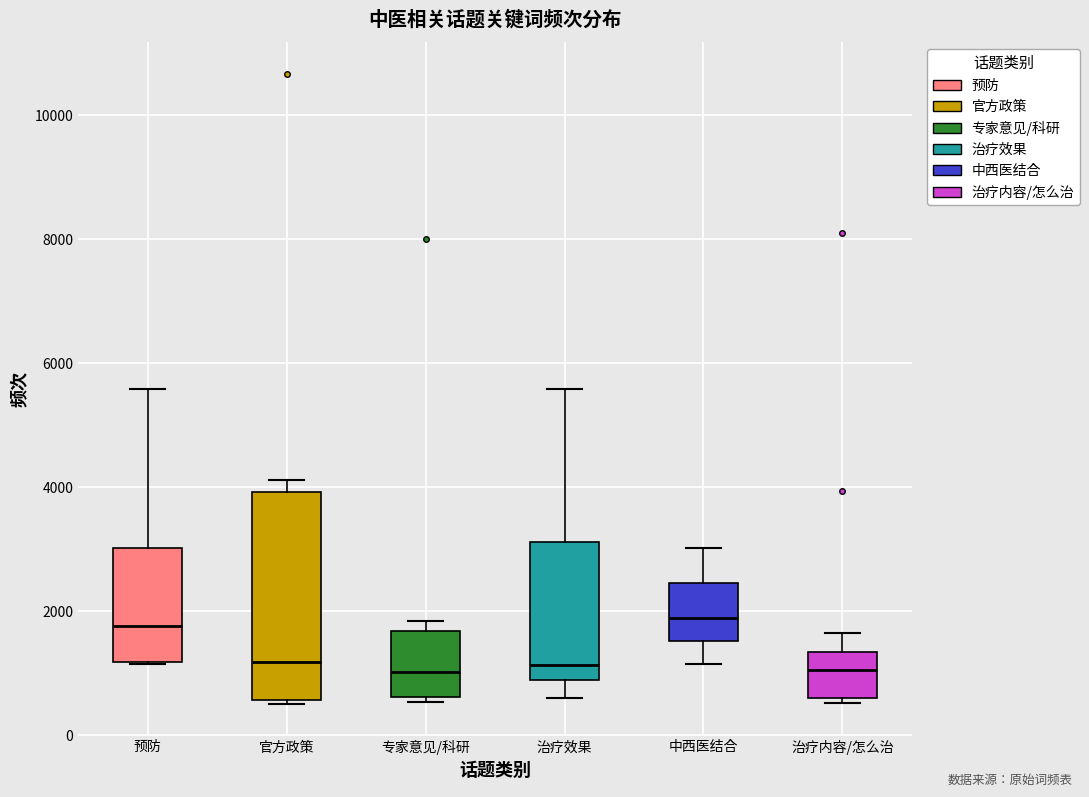

Which box is the tallest, from its lower edge to its upper edge?

官方政策